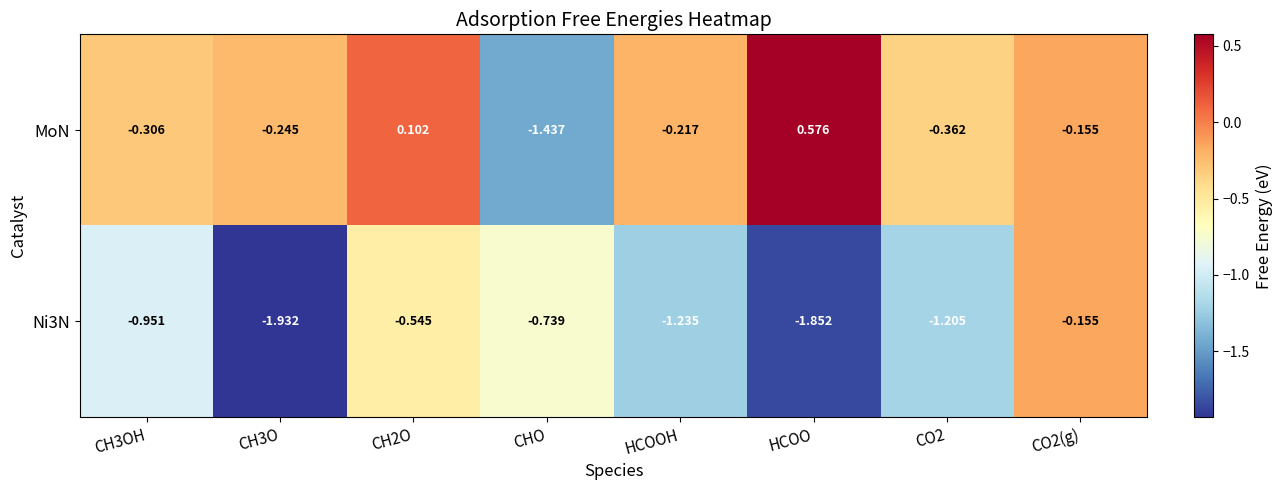

At which category does the chart reach its peak across all series?

HCOO